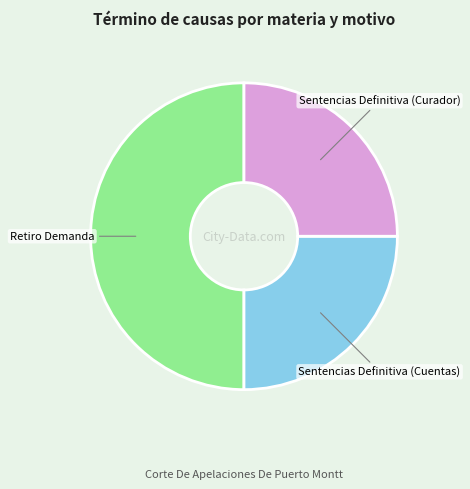

What is the largest slice in the pie chart?

Retiro Demanda